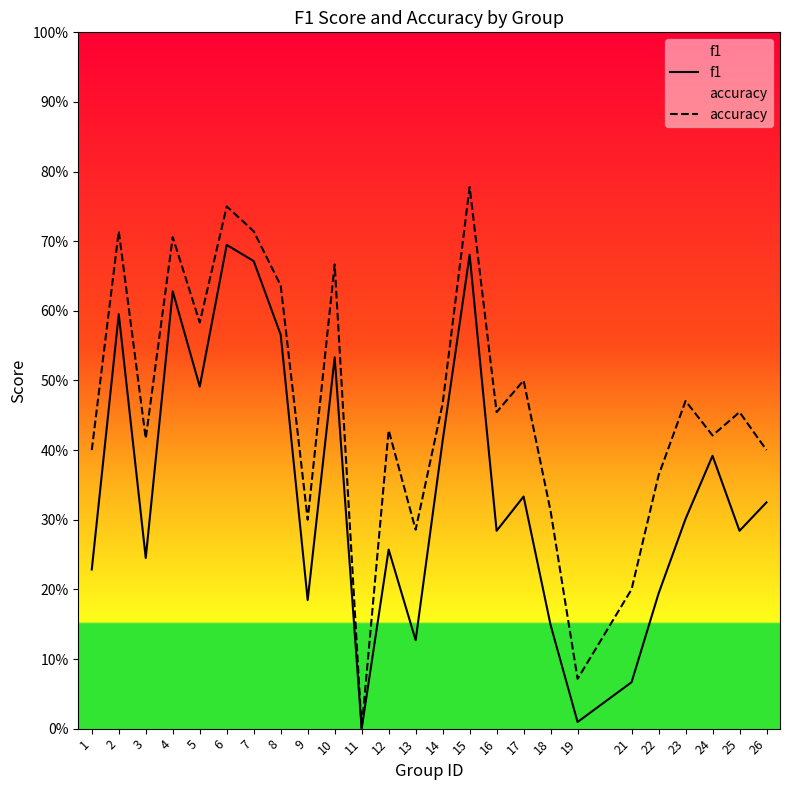

Is it true that f1 equals 0.2 at 3?

False